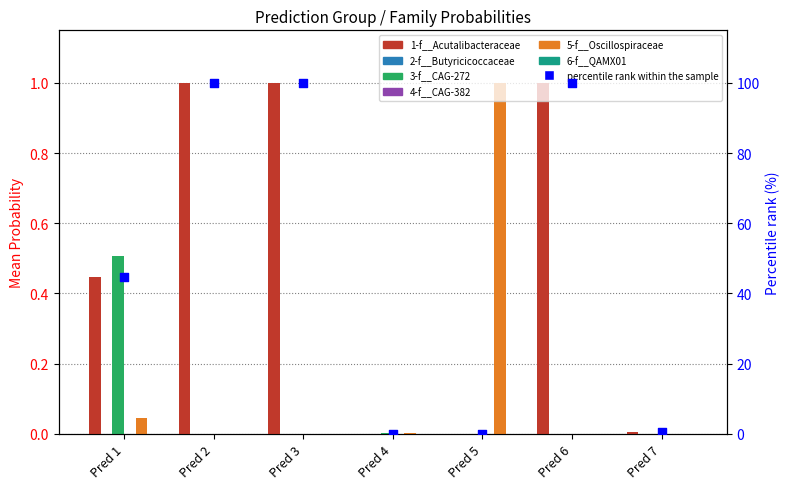

Which series contains the lowest Y value?

6-f__QAMX01